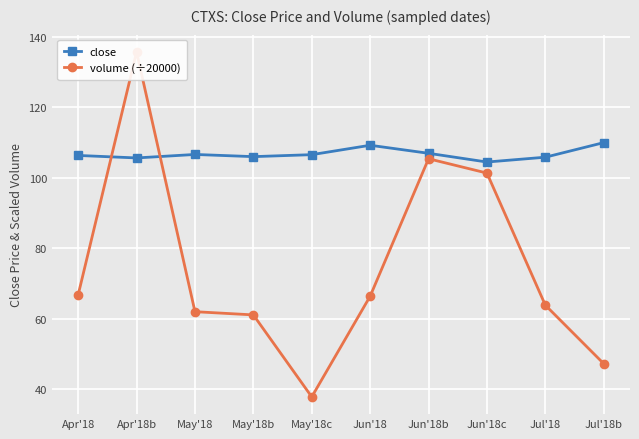

What is the sum of the close values at Jun'18b and May'18b?

212.9